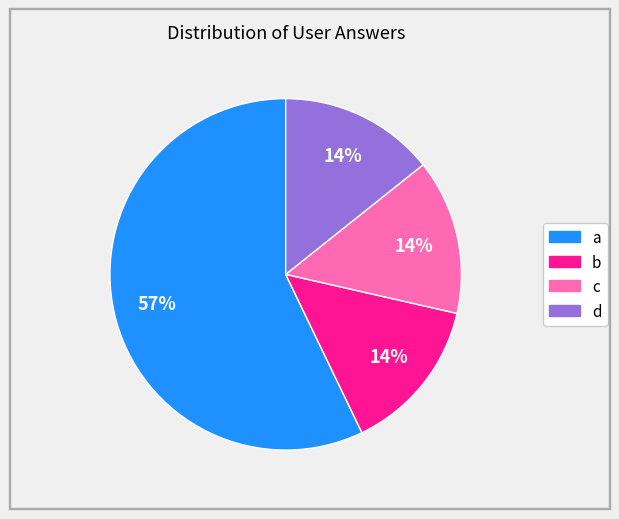

To the nearest percent, what is the average slice percentage?

25%